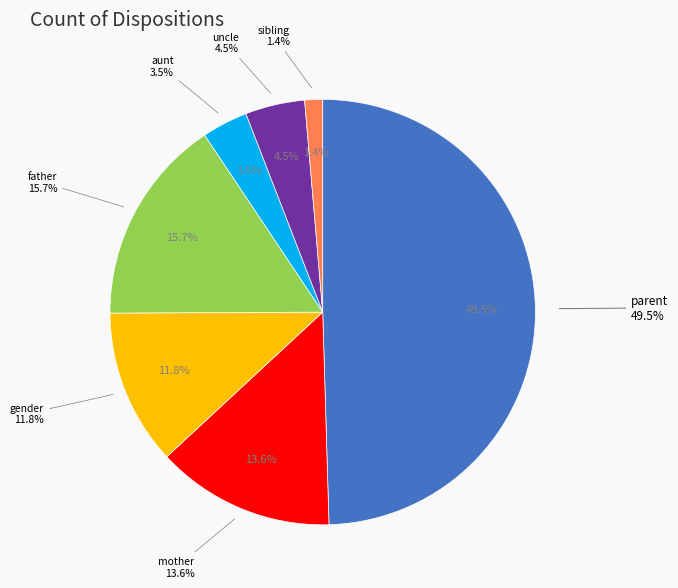

How many slices are in this pie chart?

7